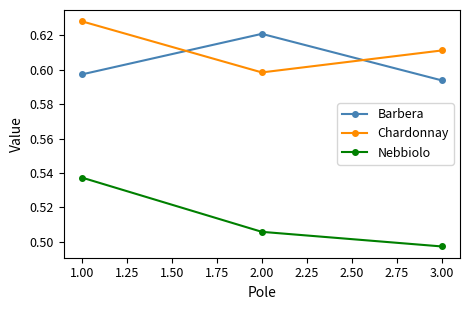

At which label is Barbera closest to 0?

3.00